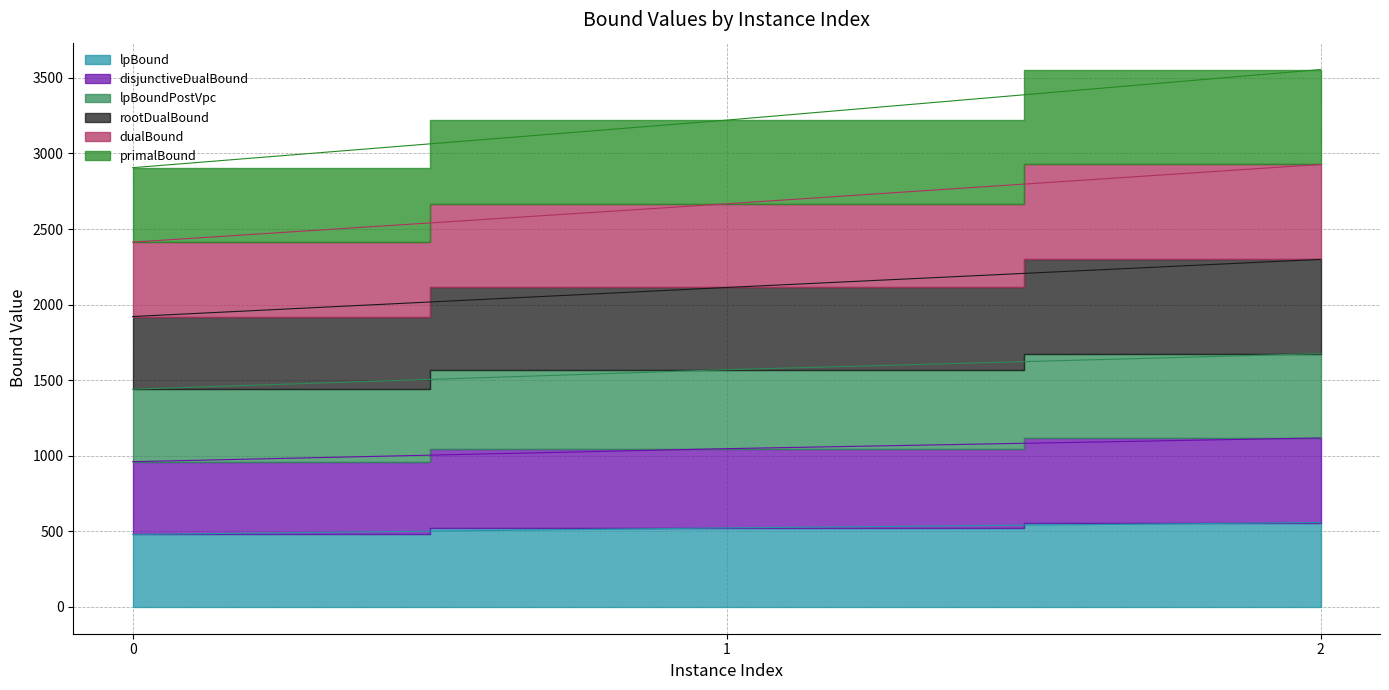

At which category is the sum across all series the highest?

2